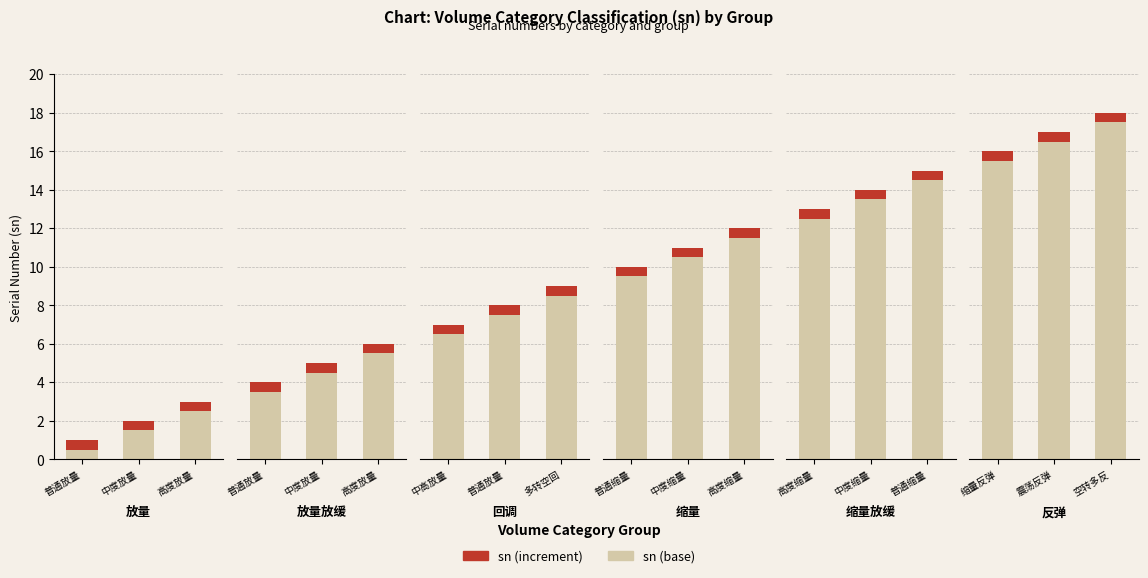

What is the smallest value displayed?

0.5